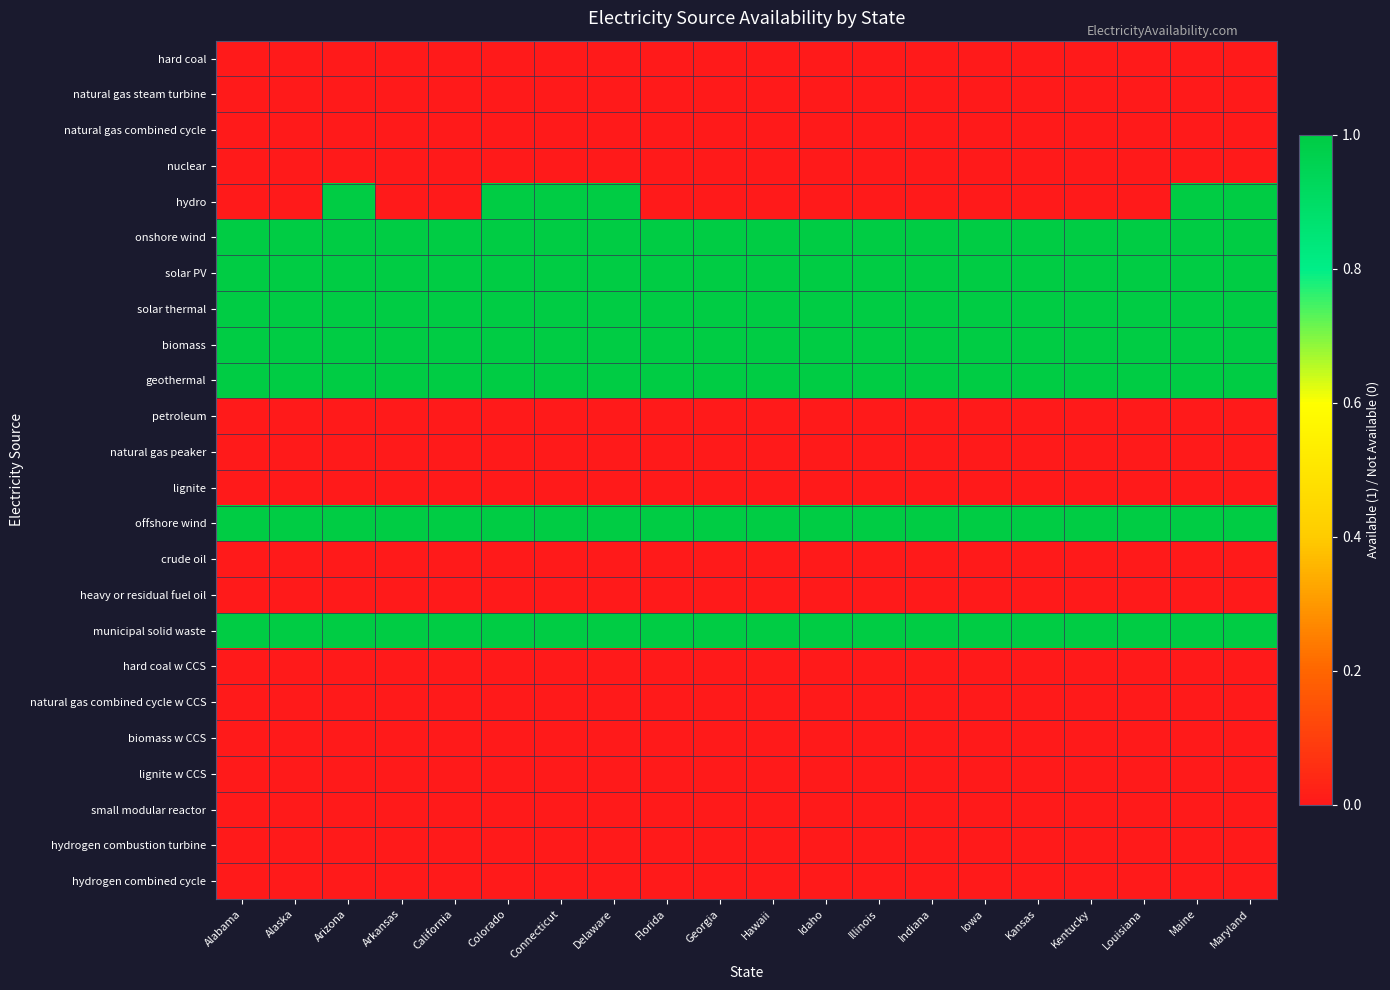

Which series has the largest range (max minus min)?

hydro